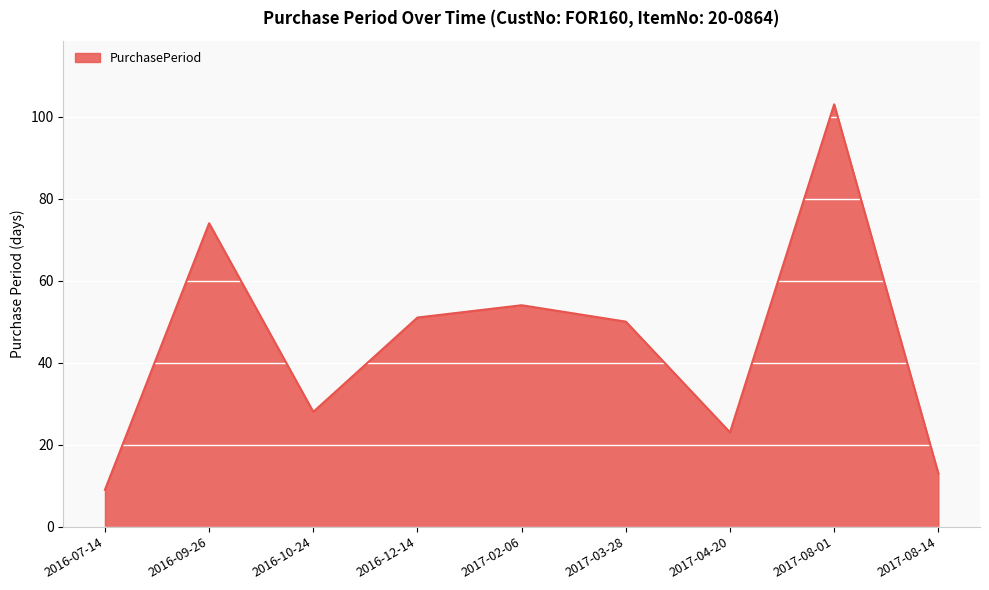

What is the ratio of the value at 2016-12-14 to the value at 2016-09-26?

0.7